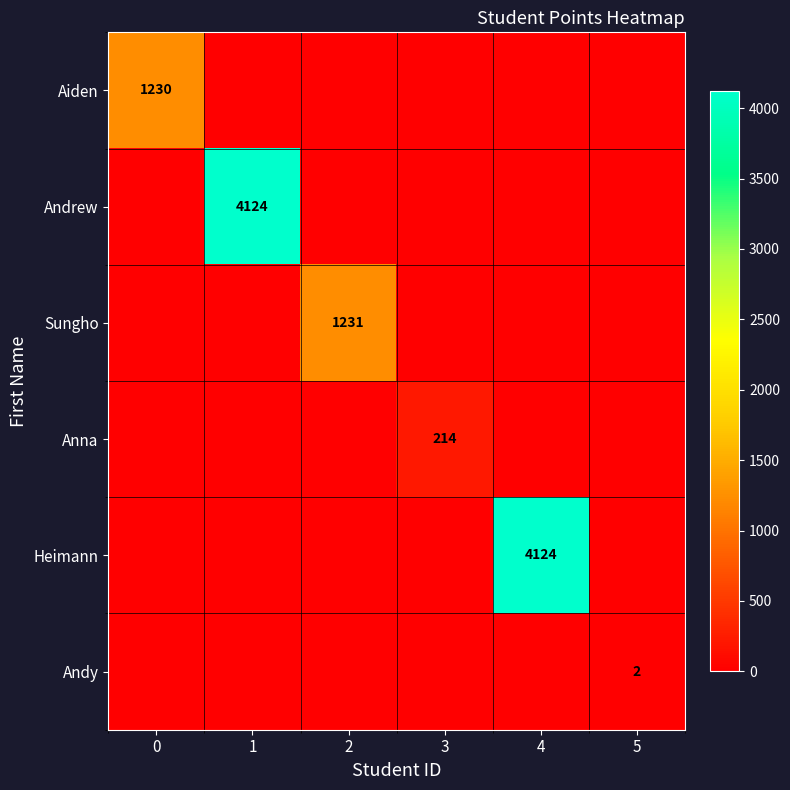

Is it true that Sungho equals 1231 at 2?

True